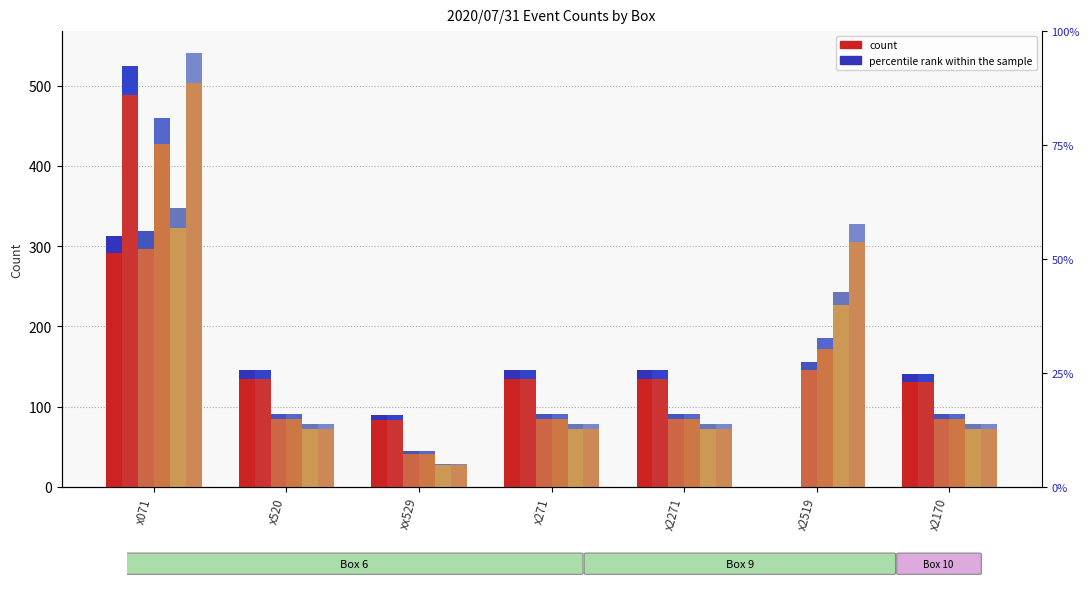

What is the label of the 6th bar from the right?

x520